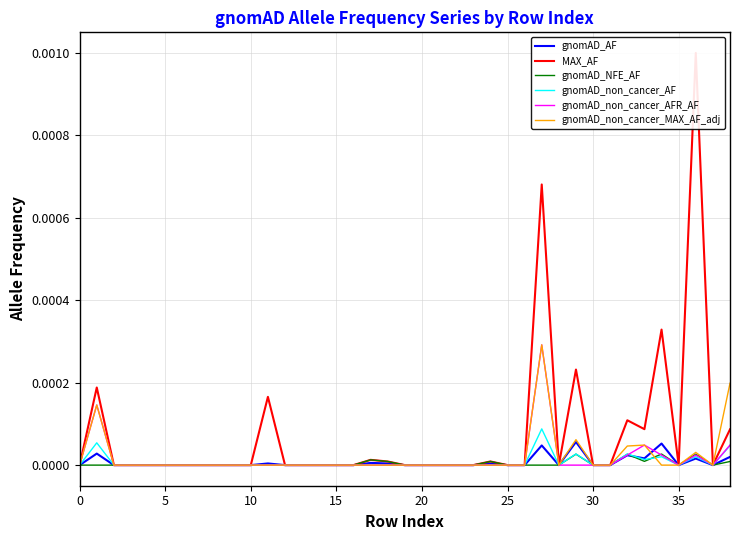

Which series has the largest total across all categories?

MAX_AF